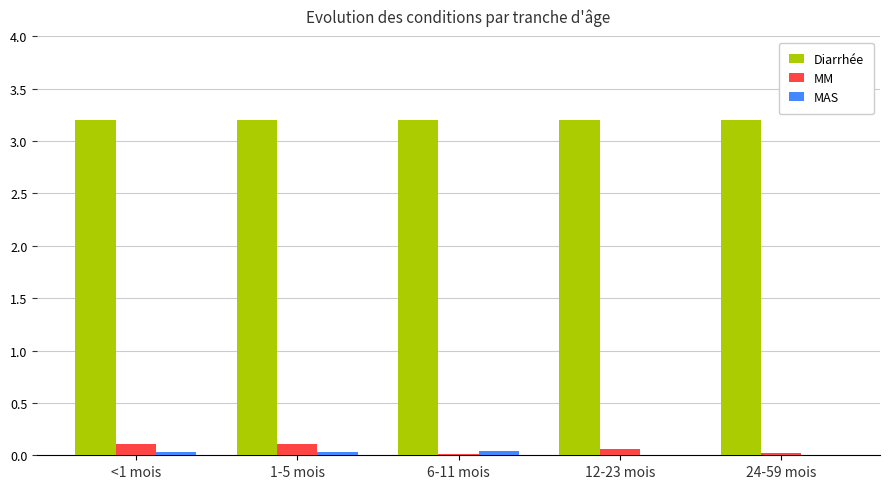

Which series has the largest total across all categories?

Diarrhée